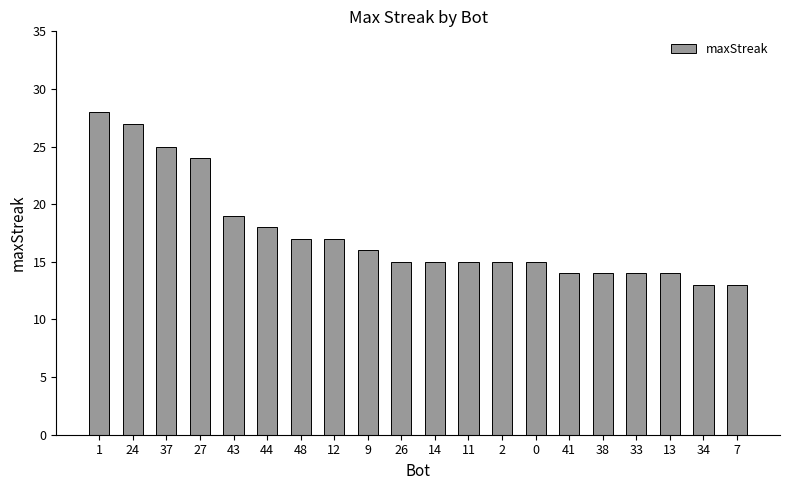

Between 44 and 43, which is larger?

43